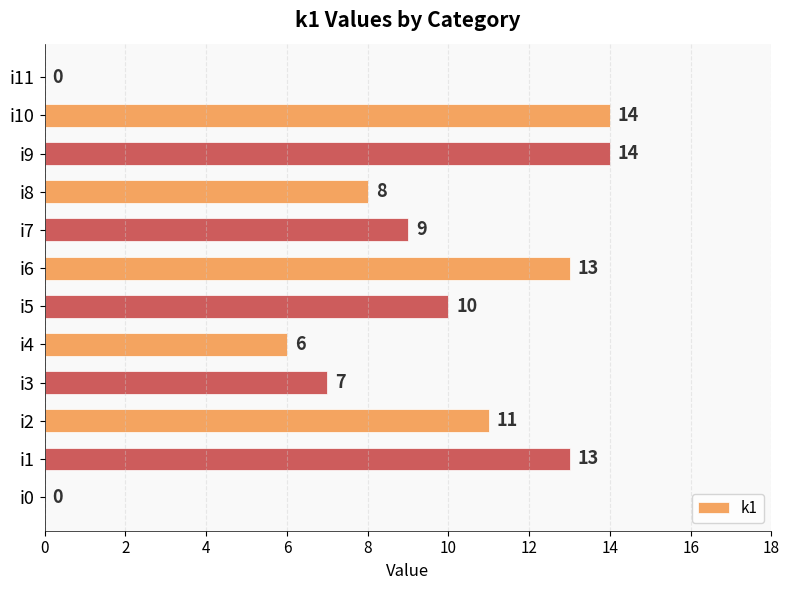

Approximately how many times larger is the value at i8 compared to i10?

0.6